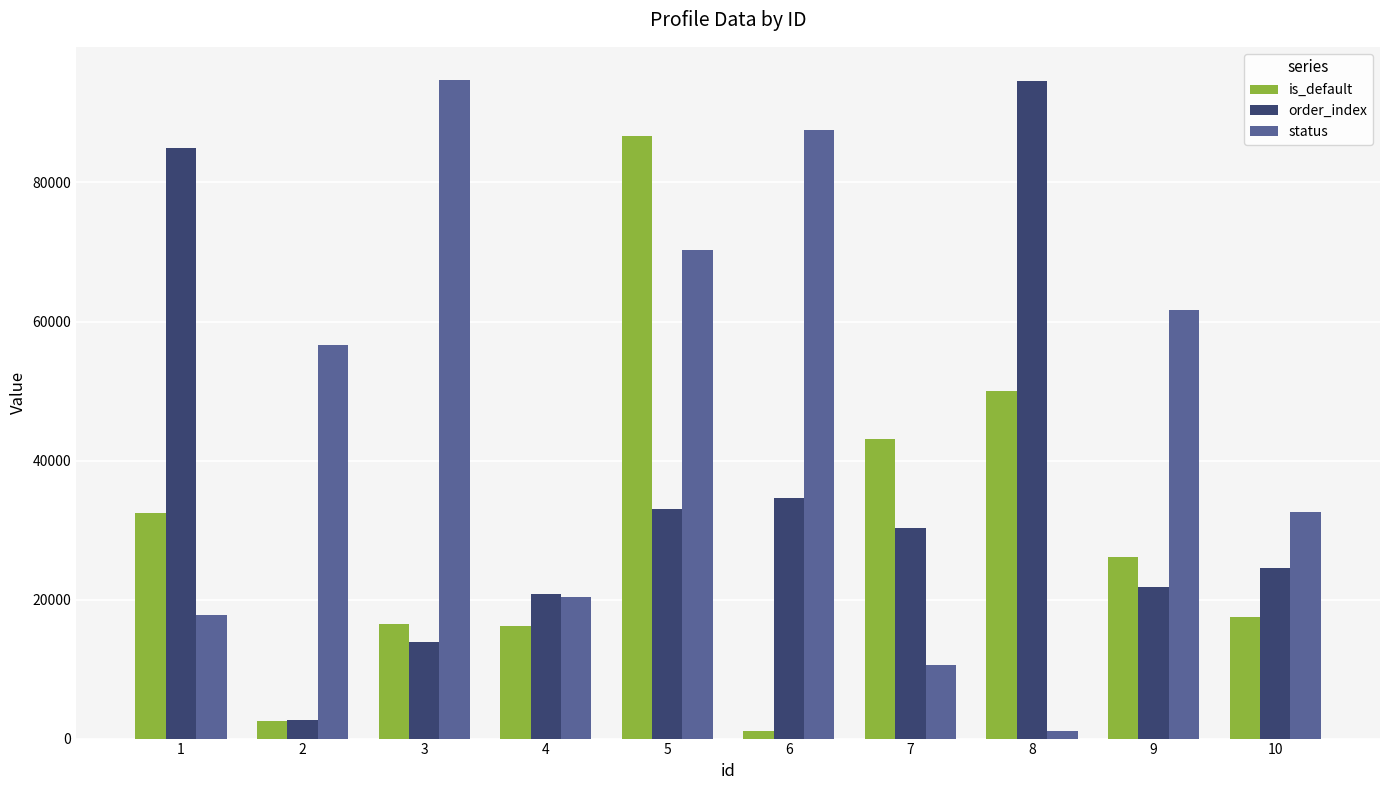

What is the value of the status bar at the 4th from the left?

20432